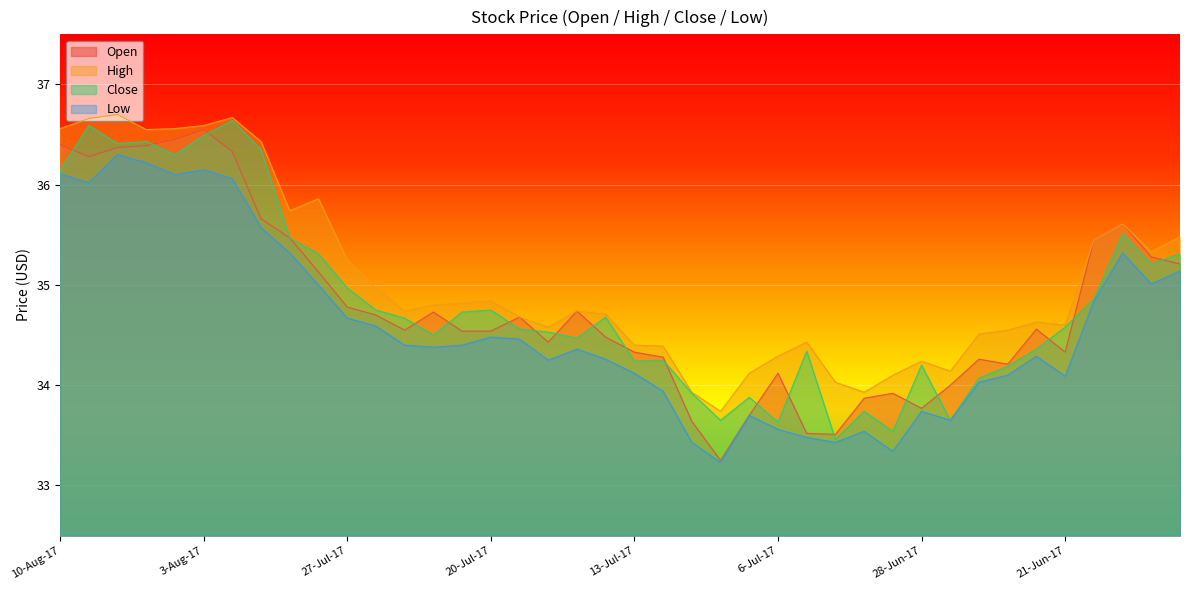

Is it true that Open equals 21.0 at 23-Jun-17?

False